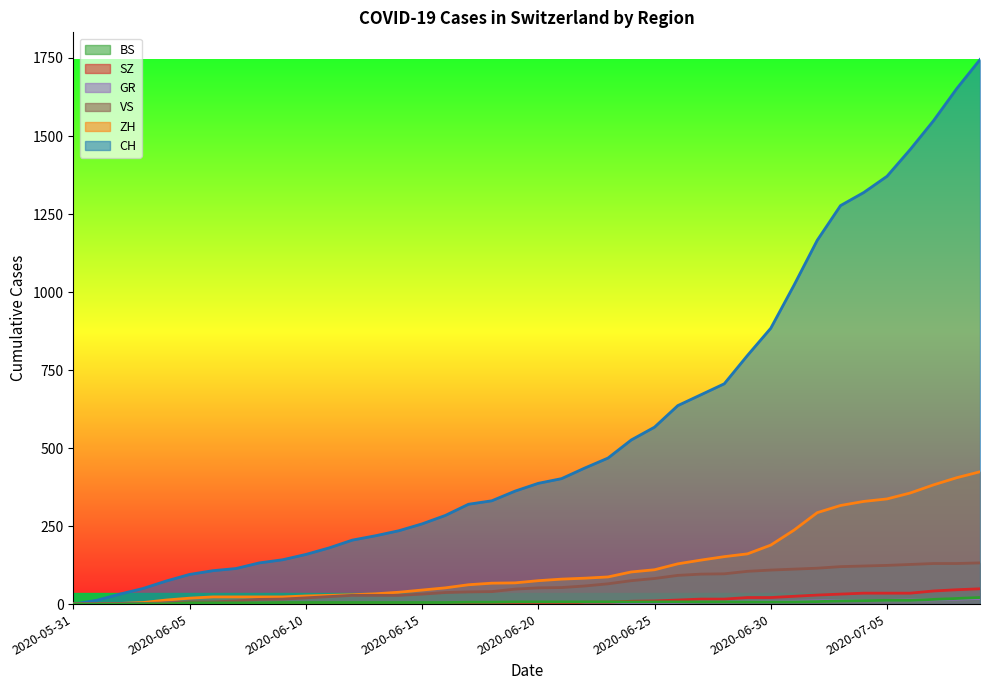

Between 2020-06-04 and 2020-06-09, which series saw the biggest shift?

CH